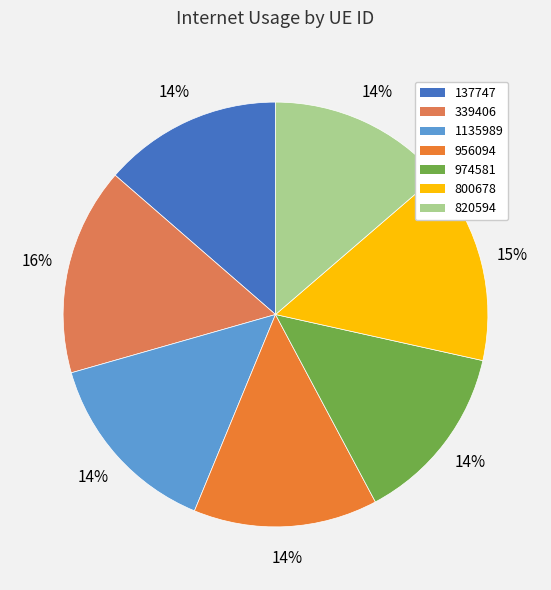

What percentage is the 137747 slice, to the nearest percent?

14%